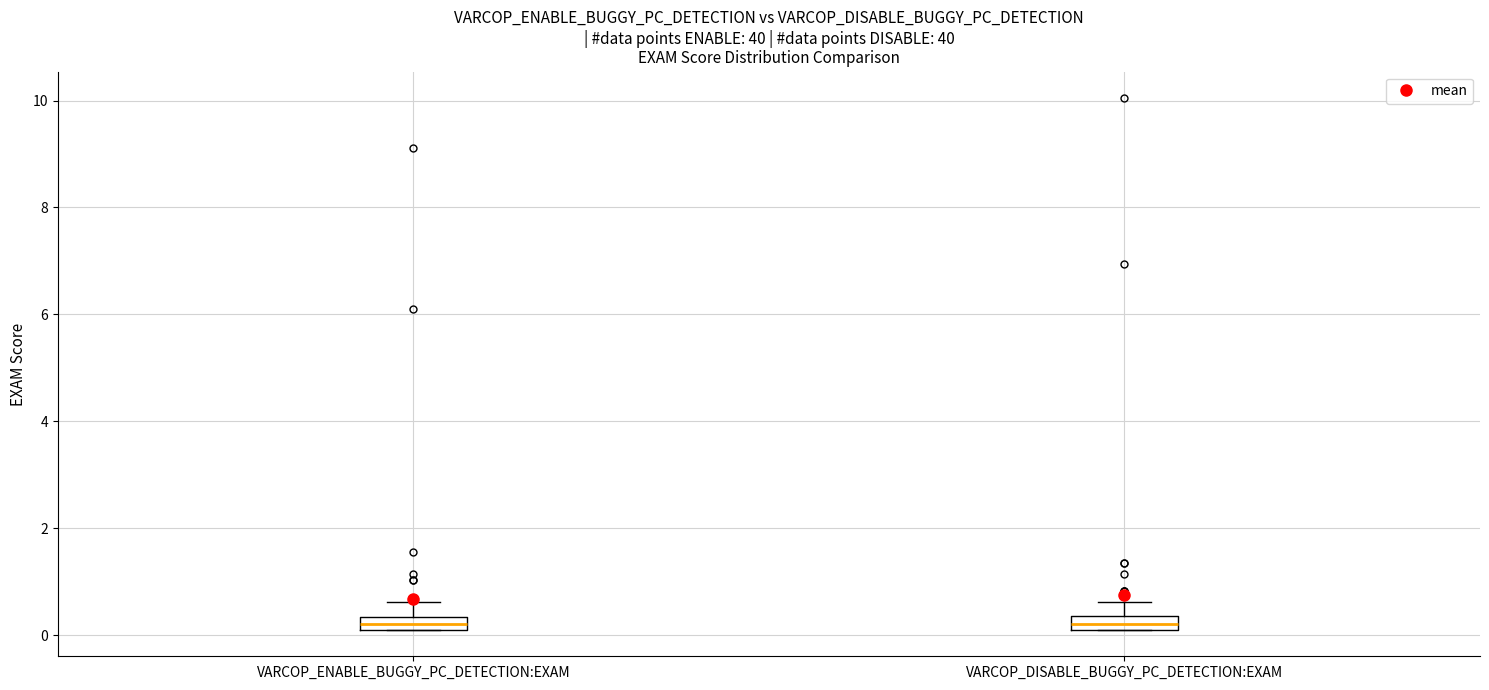

Where is the upper edge of the box for VARCOP_DISABLE_BUGGY_PC_DETECTION:EXAM on the y-axis? The values are not printed on the chart, so give them approximately, as read against the axis.

0.4